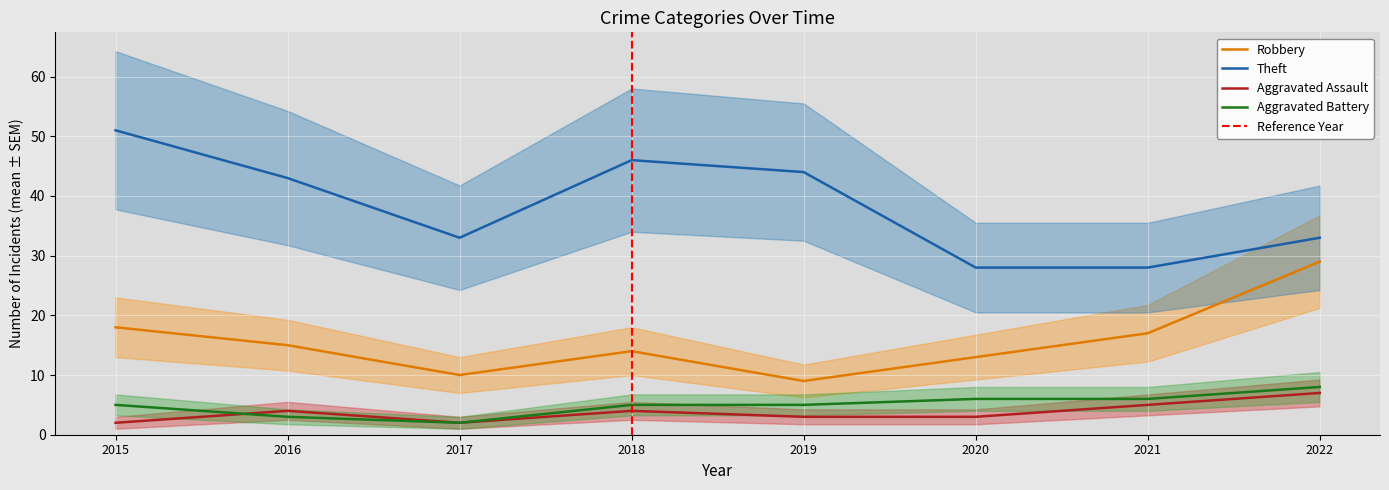

At how many categories does at least one series exceed 48?

1